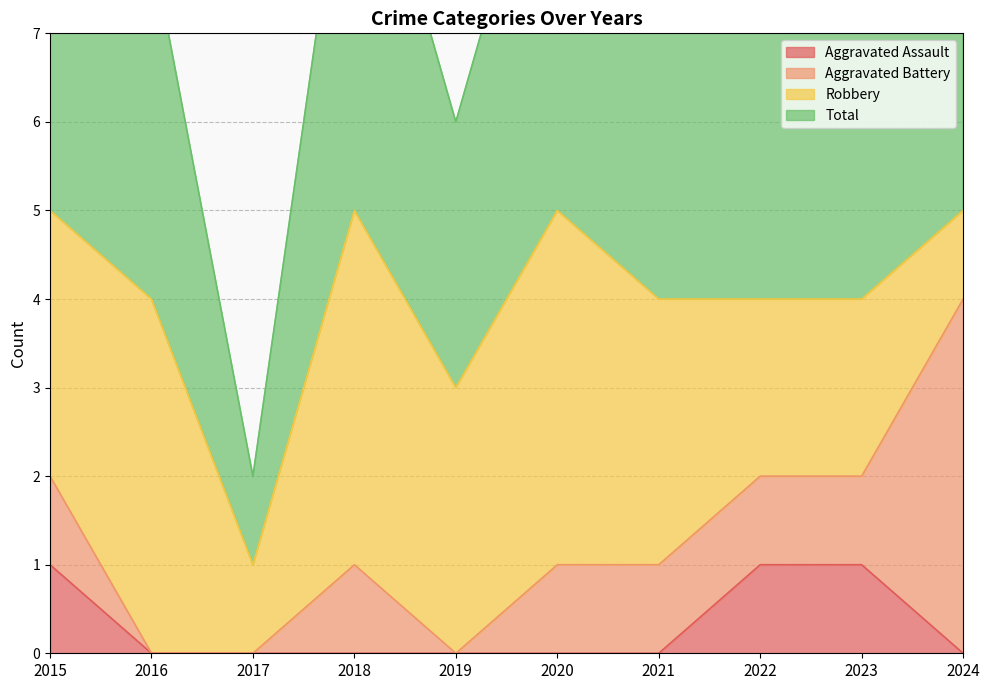

How many categories are shown in the chart?

10